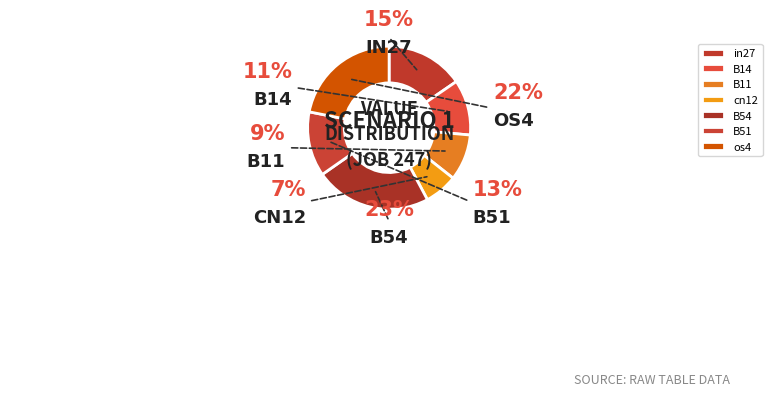

True or false: B11 accounts for 9% of the total.

True